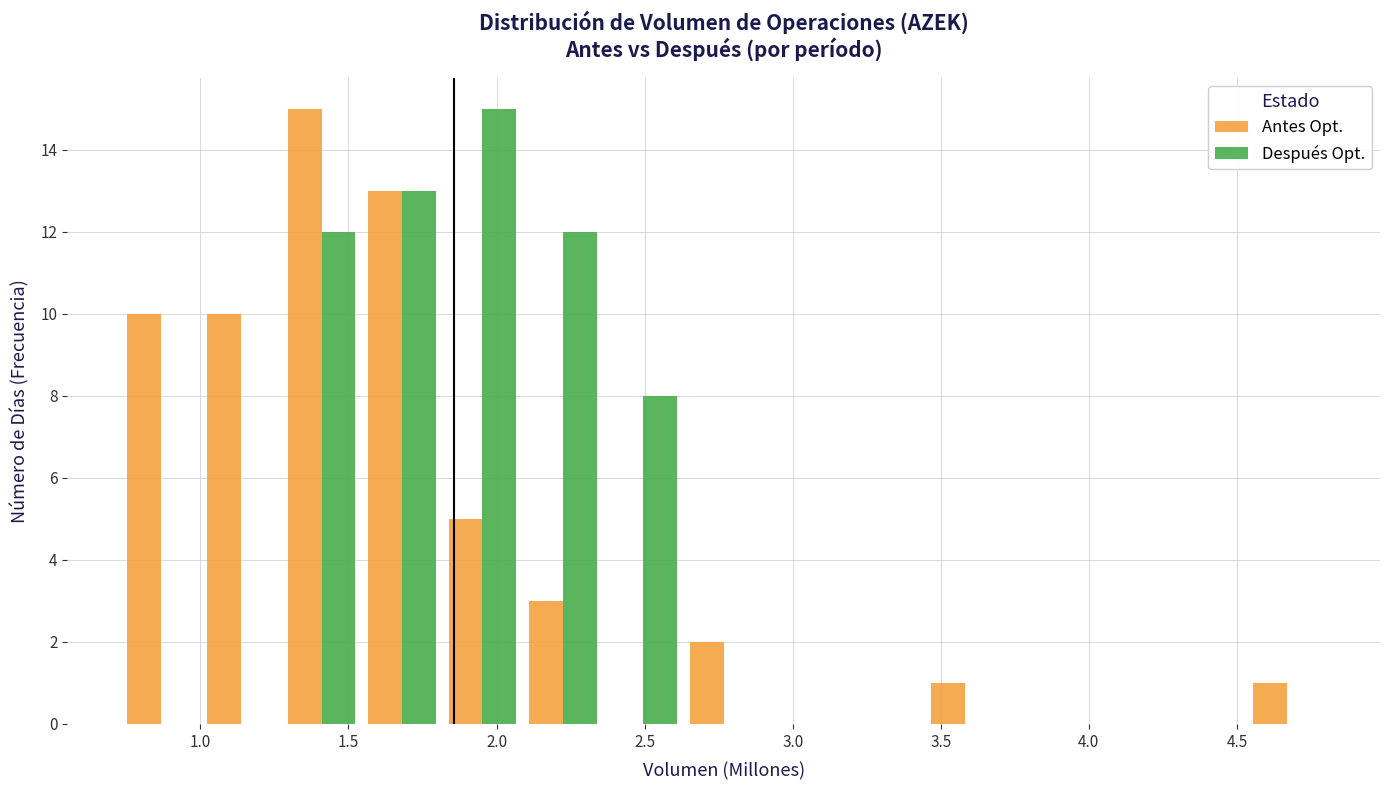

In the Antes Opt. series, which range on the x-axis has the tallest bar?

1.25 to 1.55